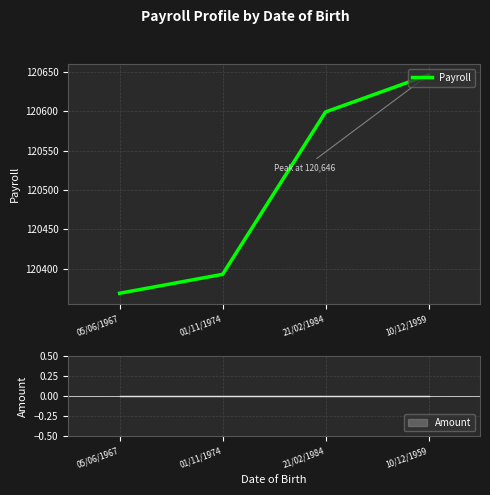

Between 05/06/1967 and 10/12/1959, which is larger?

10/12/1959